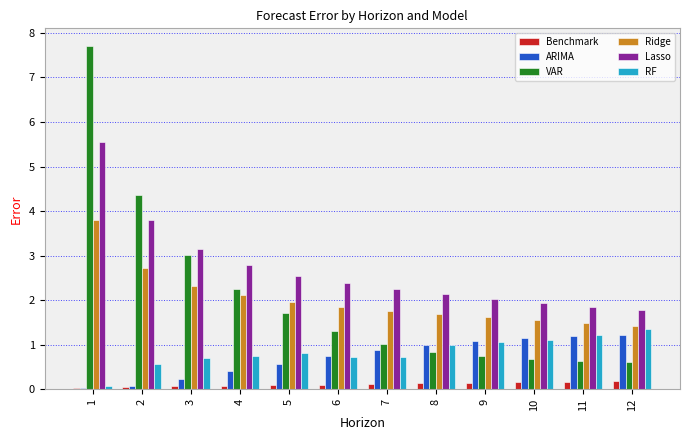

The value of Ridge at 4 is 2.7. True or false?

False